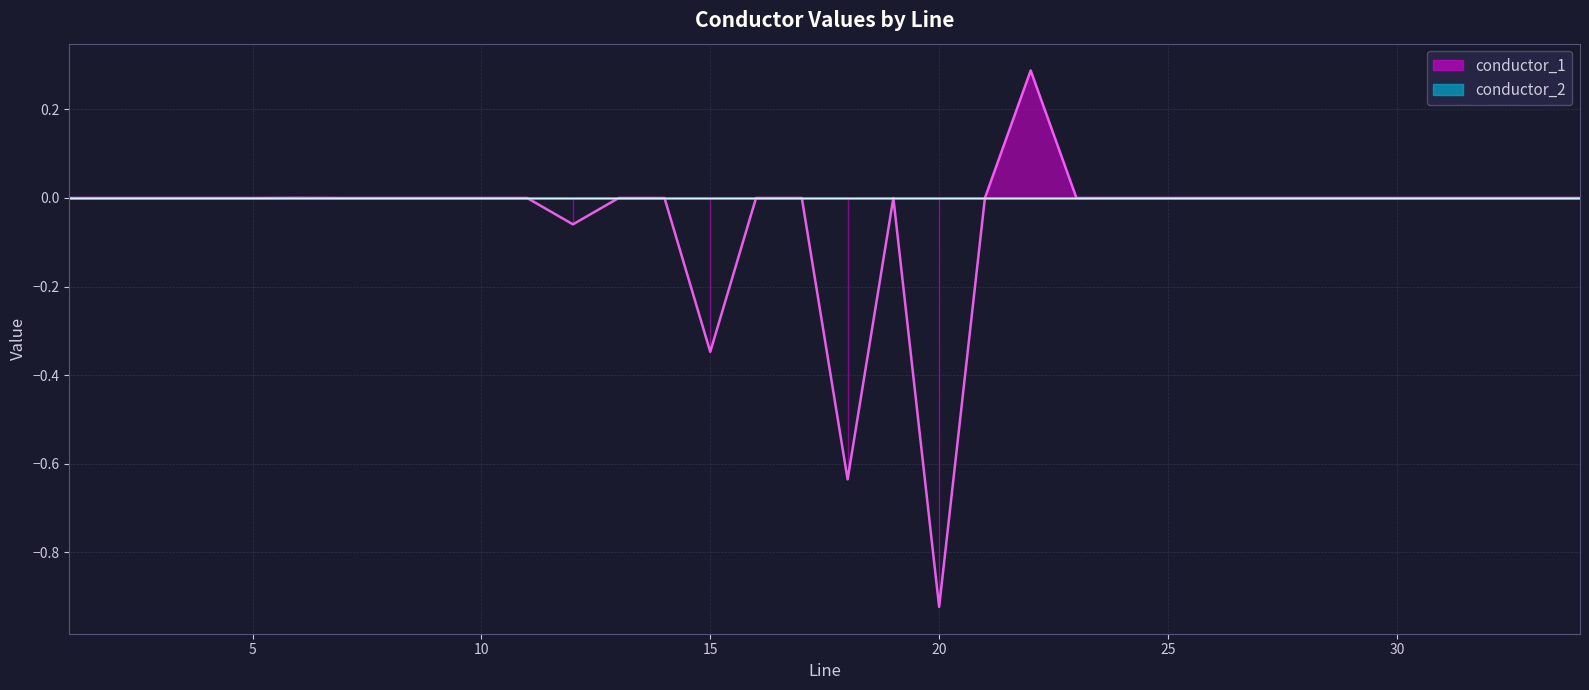

Reading right to left, what are all the values shown in this chart?

34=0.0	33=0.0	32=0.0	31=0.0	30=0.0	29=0.0	28=0.0	27=0.0	26=0.0	25=0.0	24=0.0	23=0.0	22=0.3	21=0.0	20=-0.9	19=0.0	18=-0.6	17=0.0	16=0.0	15=-0.3	14=0.0	13=0.0	12=-0.1	11=0.0	10=0.0	9=0.0	8=0.0	7=0.0	6=0.0	5=0.0	4=0.0	3=0.0	2=0.0	1=0.0